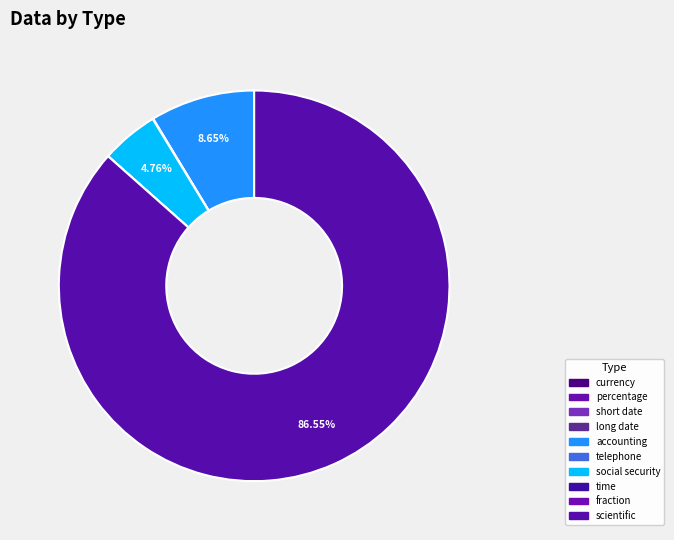

Is it true that scientific is 99% of the pie?

False